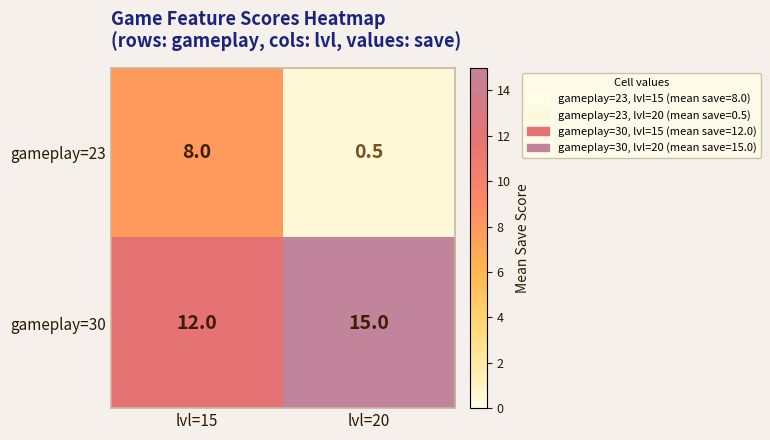

True or false: gameplay=30 has a value of 17.0 at lvl=15.

False